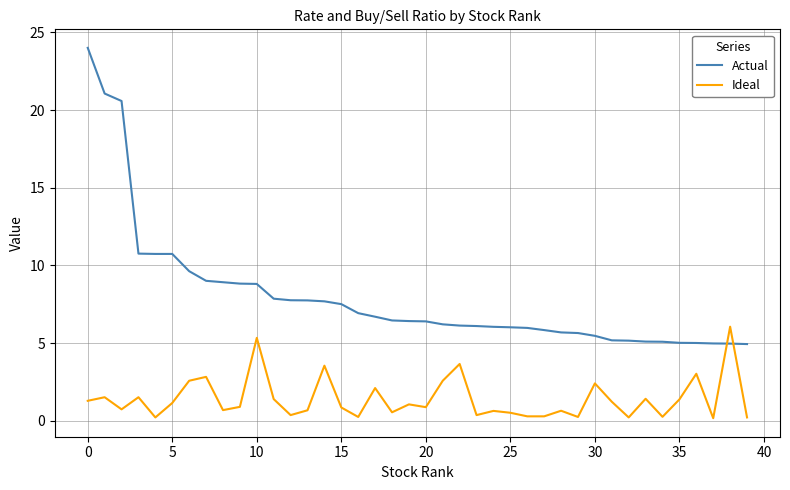

Which series has the largest range (max minus min)?

Actual